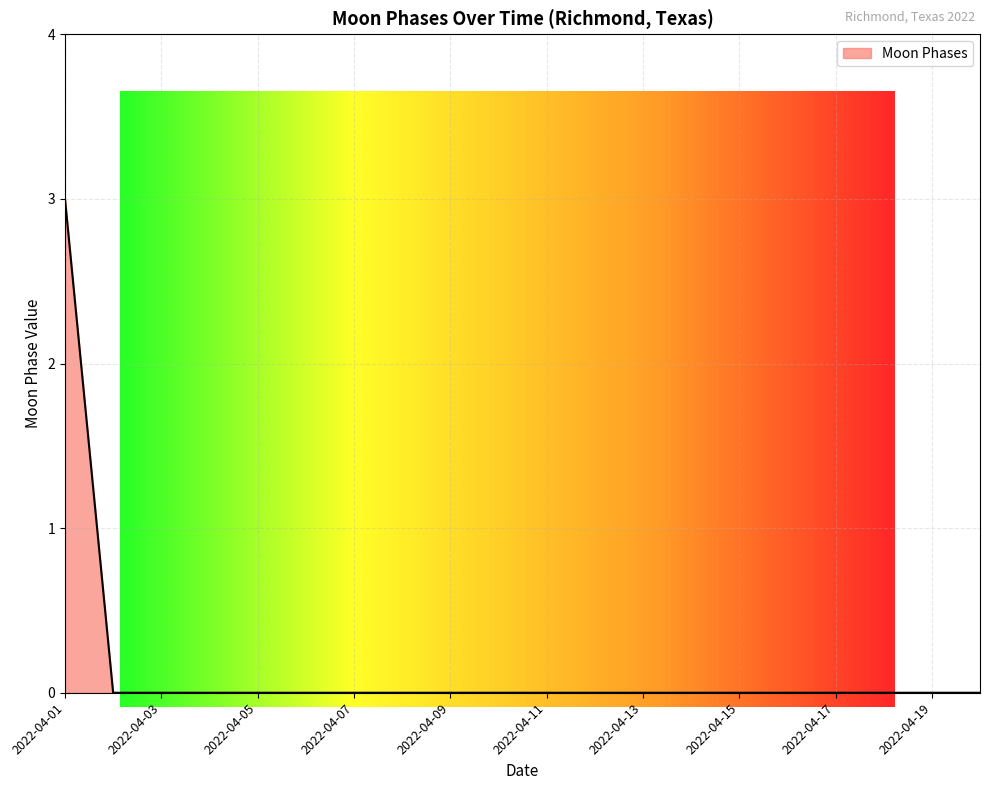

Count the number of values greater than 0.

1